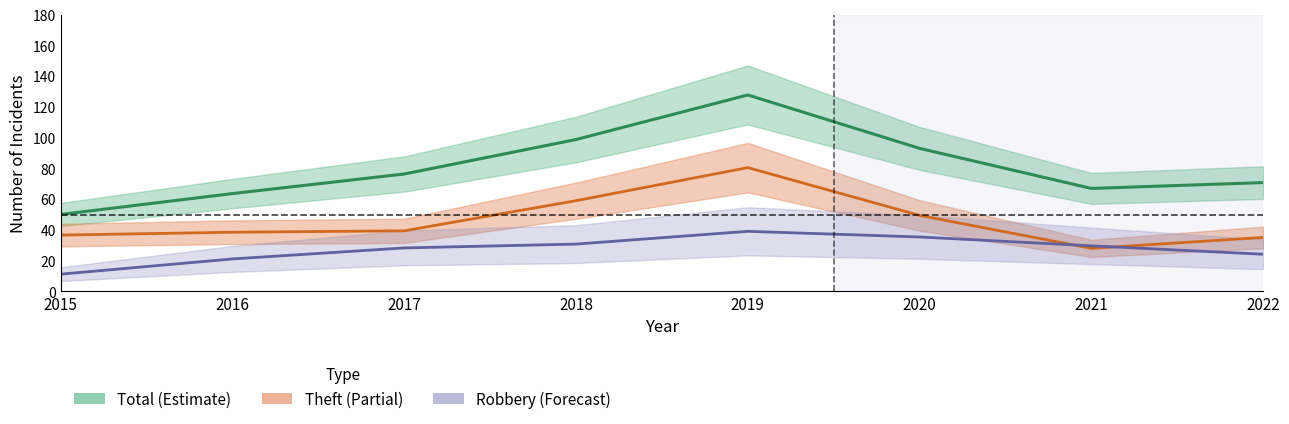

What is the value of the Robbery point at the 6th from the left?

35.4